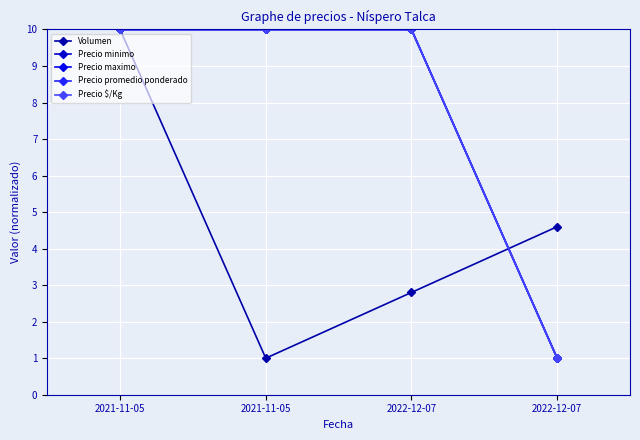

Reading left to right, transcribe all the data shown in this chart.

Volumen: 2021-11-05=10.0	2021-11-05=1.0	2022-12-07=2.8	2022-12-07=4.6
Precio minimo: 2021-11-05=10.0	2021-11-05=10.0	2022-12-07=10.0	2022-12-07=1.0
Precio maximo: 2021-11-05=10.0	2021-11-05=10.0	2022-12-07=10.0	2022-12-07=1.0
Precio promedio ponderado: 2021-11-05=10.0	2021-11-05=10.0	2022-12-07=10.0	2022-12-07=1.0
Precio $/Kg: 2021-11-05=10.0	2021-11-05=10.0	2022-12-07=10.0	2022-12-07=1.0